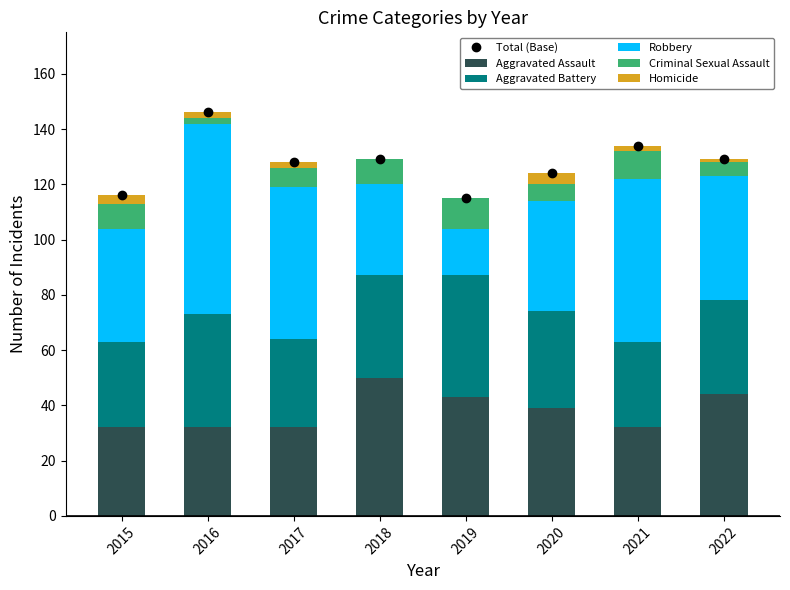

The Aggravated Battery series shows 34 at 2022. True or false?

True